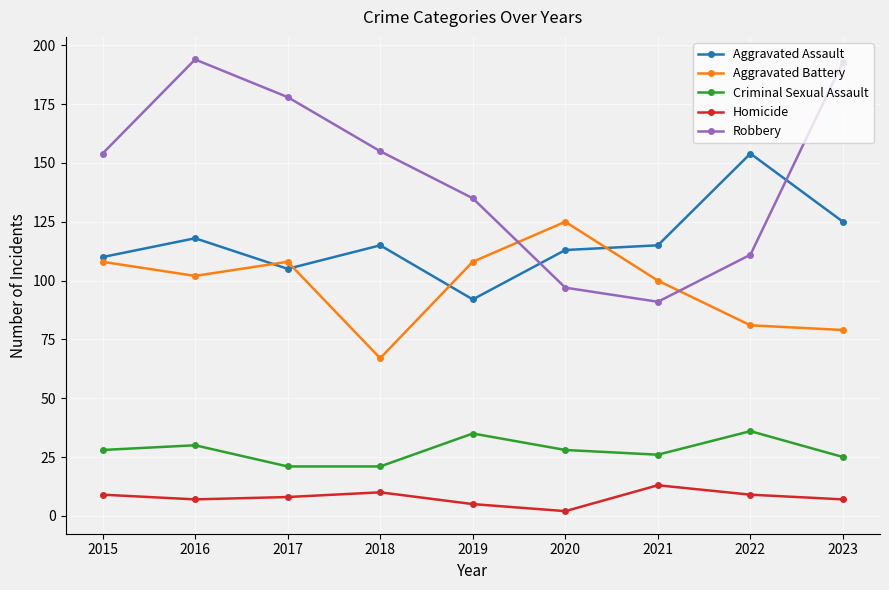

Reading right to left, list all the values displayed in this chart.

Aggravated Assault: 2023=125	2022=154	2021=115	2020=113	2019=92	2018=115	2017=105	2016=118	2015=110
Aggravated Battery: 2023=79	2022=81	2021=100	2020=125	2019=108	2018=67	2017=108	2016=102	2015=108
Criminal Sexual Assault: 2023=25	2022=36	2021=26	2020=28	2019=35	2018=21	2017=21	2016=30	2015=28
Homicide: 2023=7	2022=9	2021=13	2020=2	2019=5	2018=10	2017=8	2016=7	2015=9
Robbery: 2023=193	2022=111	2021=91	2020=97	2019=135	2018=155	2017=178	2016=194	2015=154